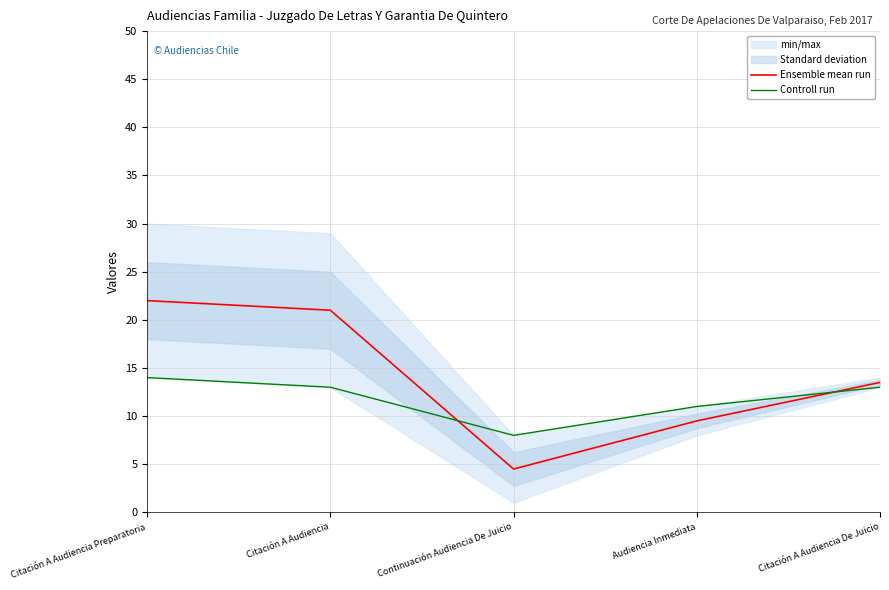

How many Controll run values are between 11 and 13?

3